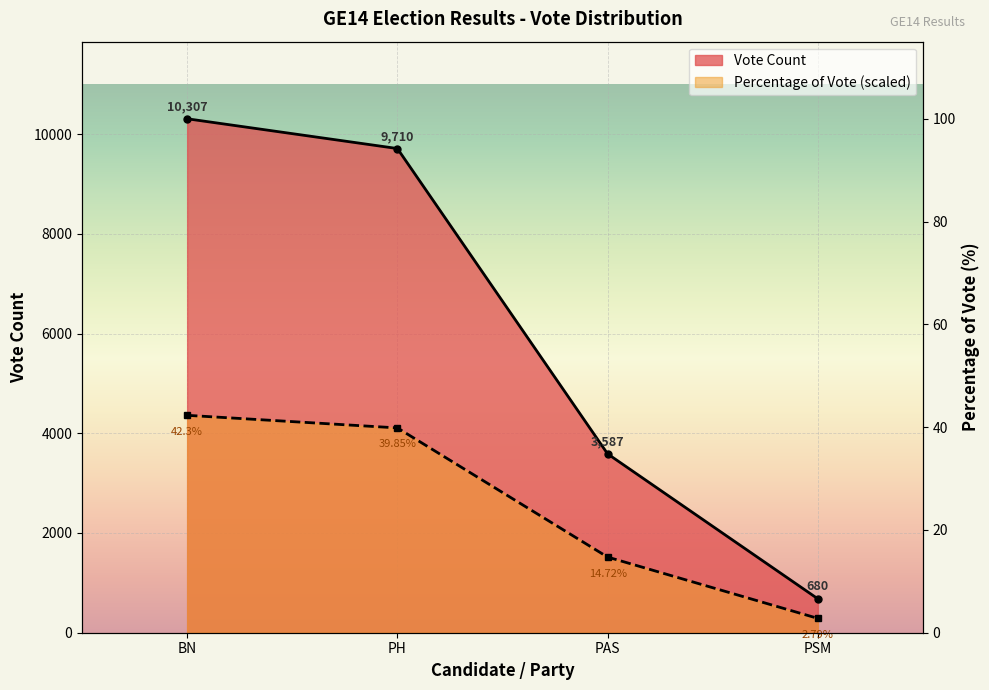

At how many categories does at least one series exceed 7653?

2